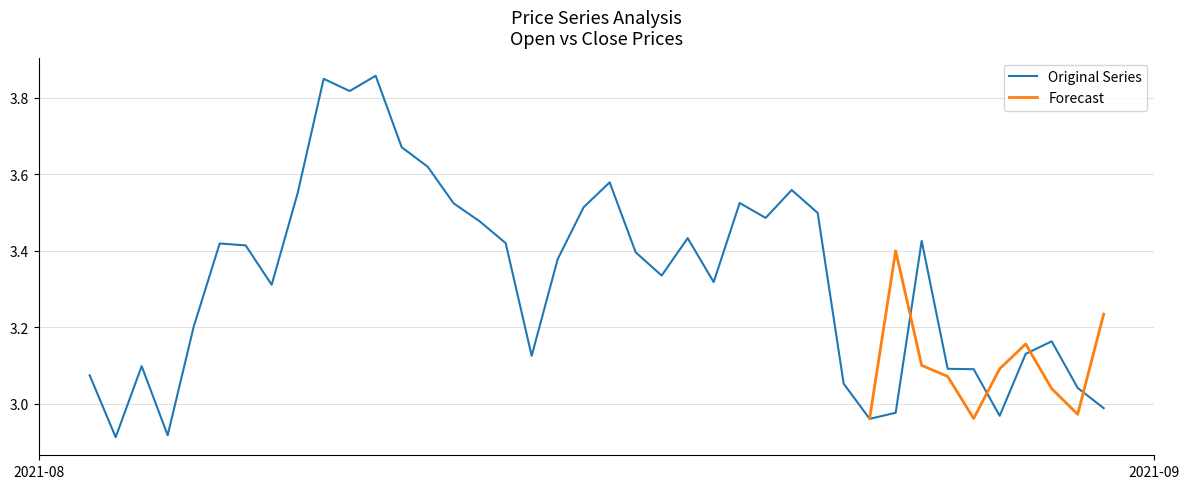

Which has a higher value, 1631577600 or 1630972800?

1630972800